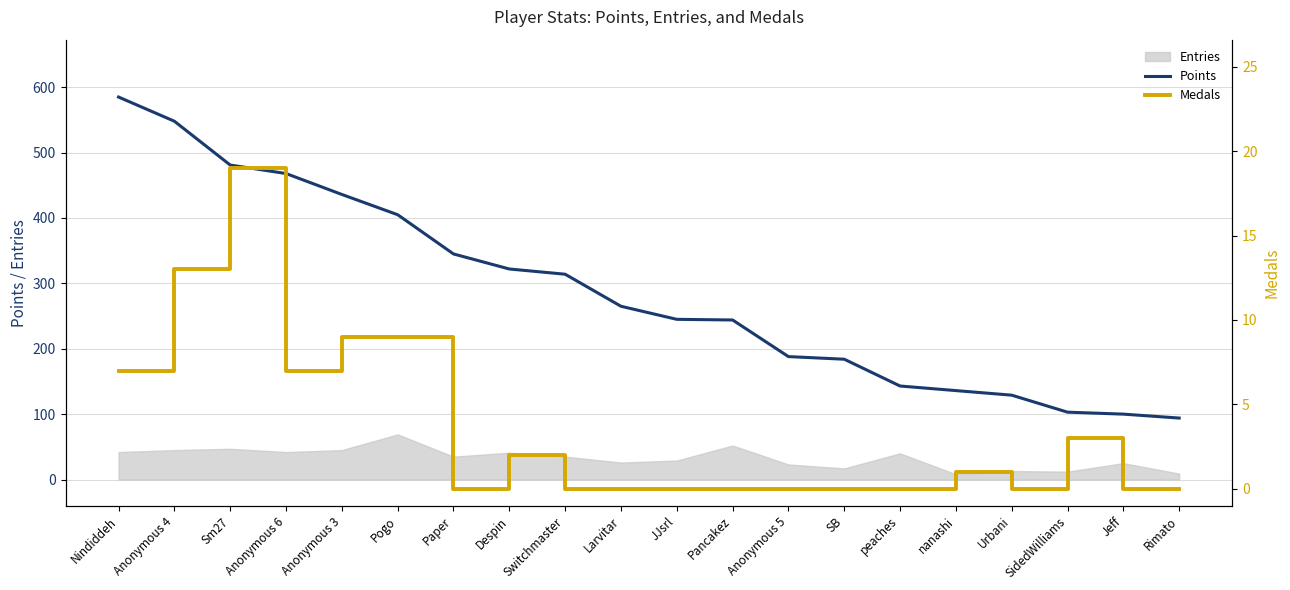

Which series has the largest total across all categories?

Points